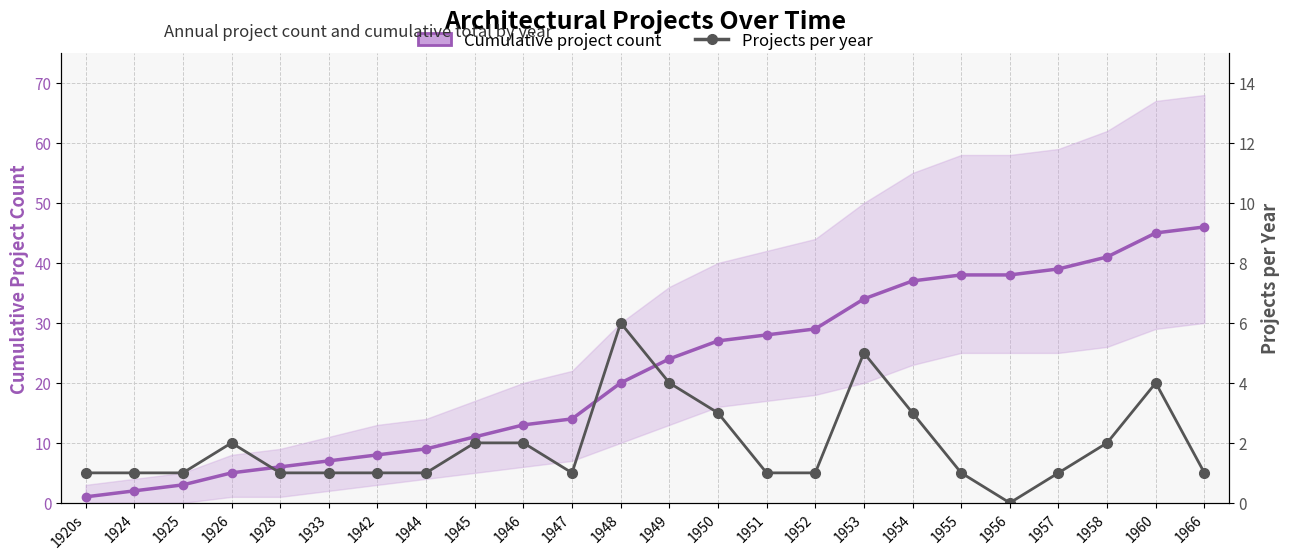

Where is the first local minimum for Projects per year?

1947